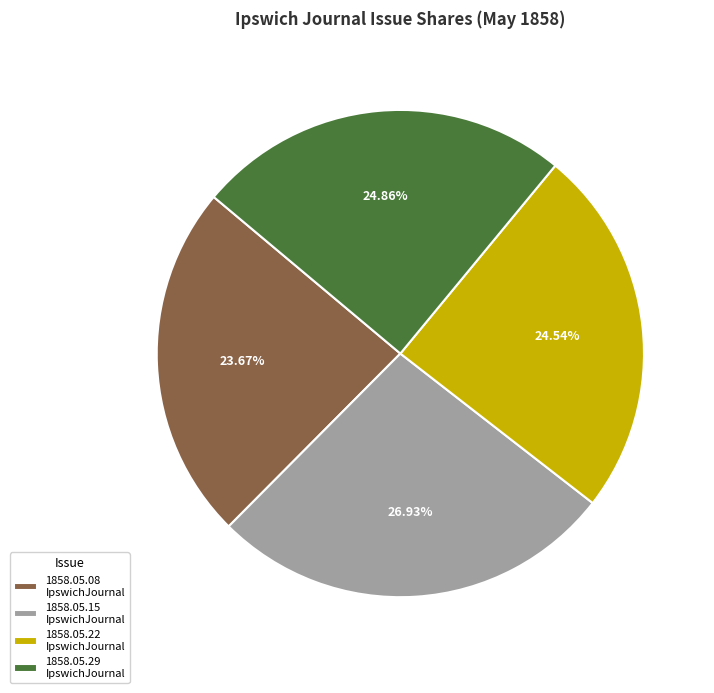

Is there a majority slice in this chart?

No